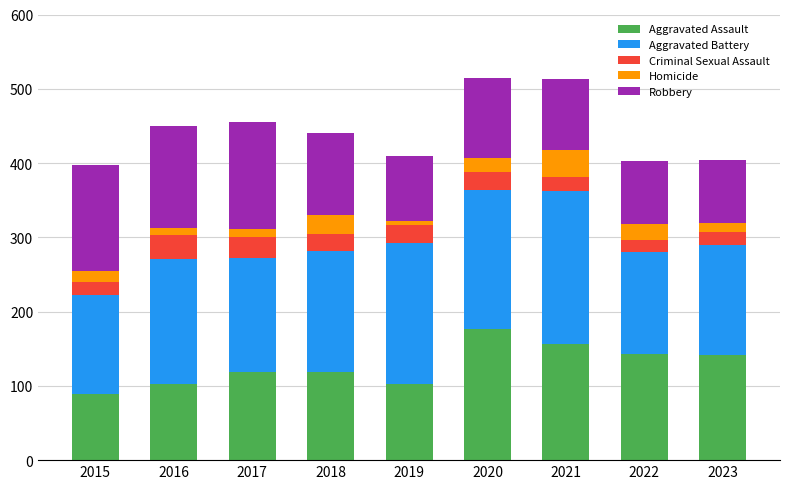

How many categories are shown in the chart?

9